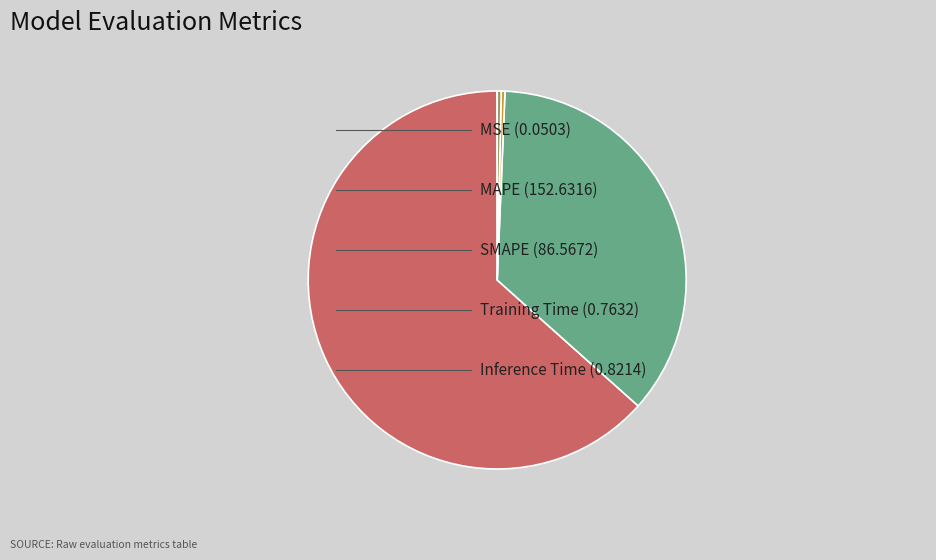

Does any single category account for the majority?

Yes